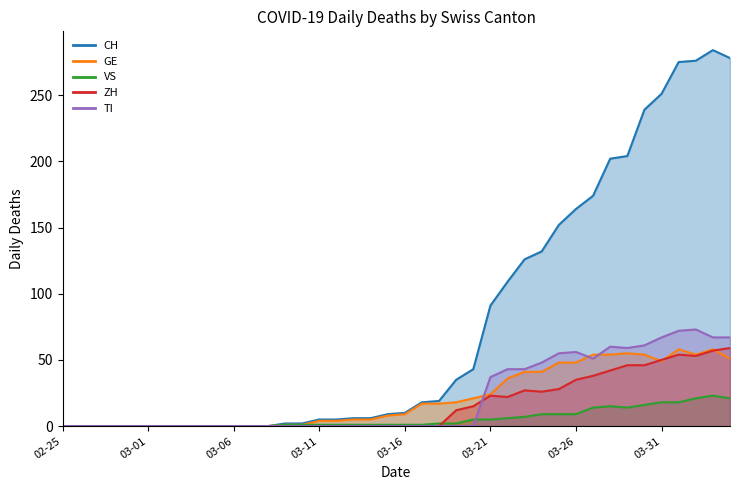

At which label is VS closest to 11?

2020-03-24